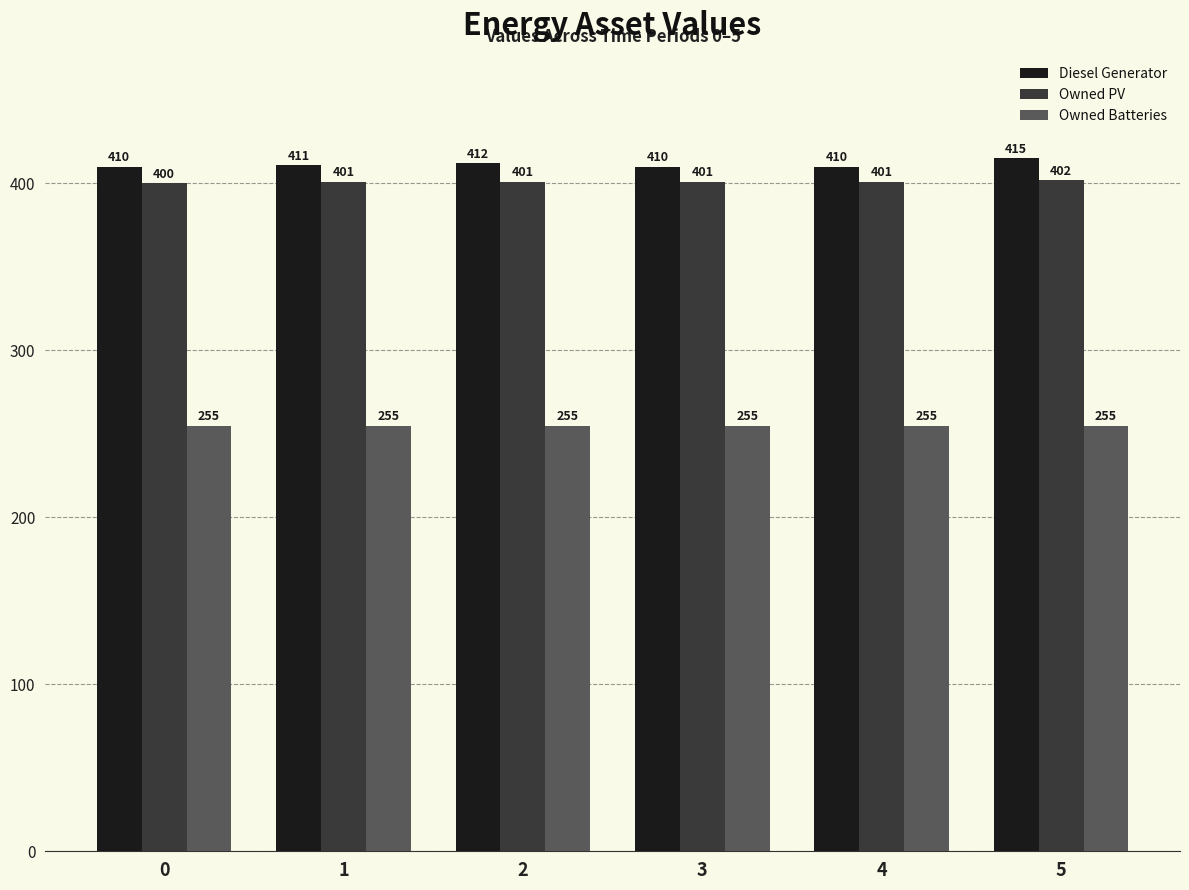

Which series has the largest range (max minus min)?

Diesel Generator